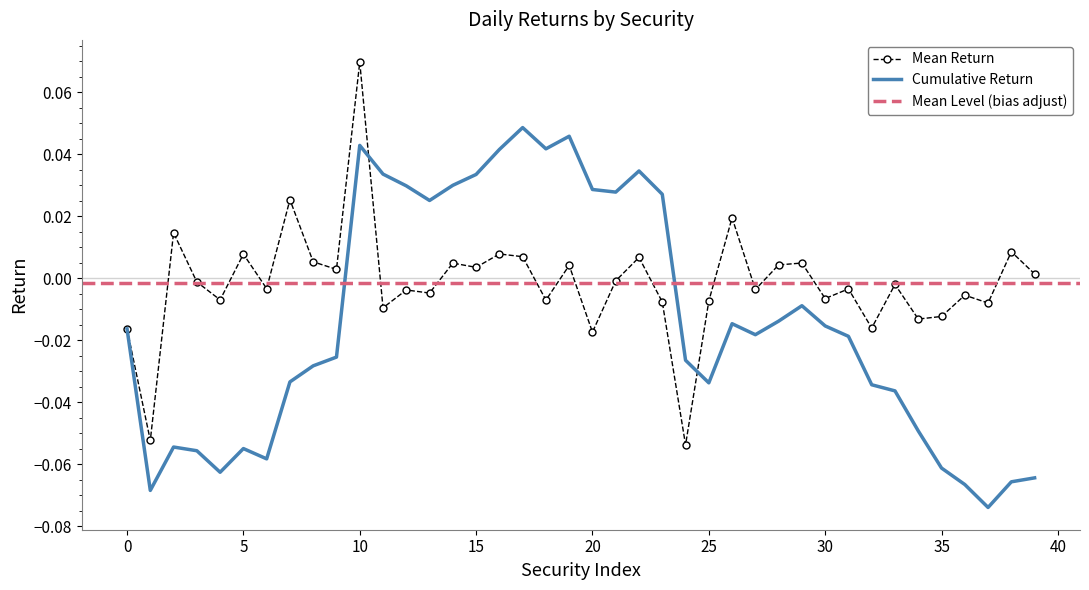

Between 6 and 37, which series saw the biggest shift?

Cumulative Return